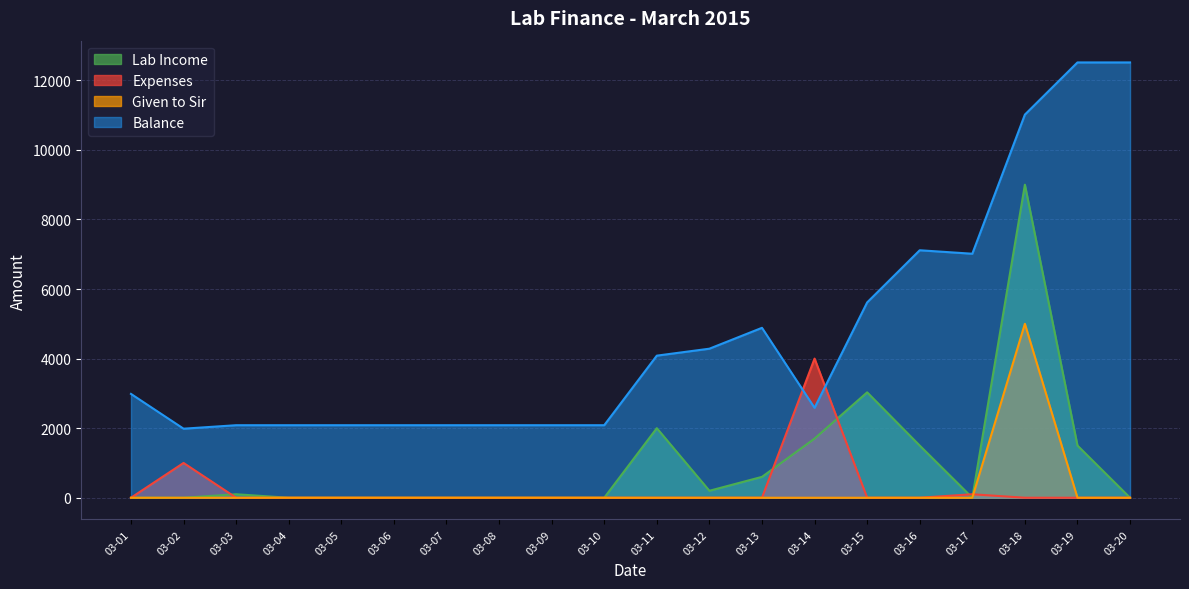

The value of Lab Income at 03-04 is -3752. True or false?

False